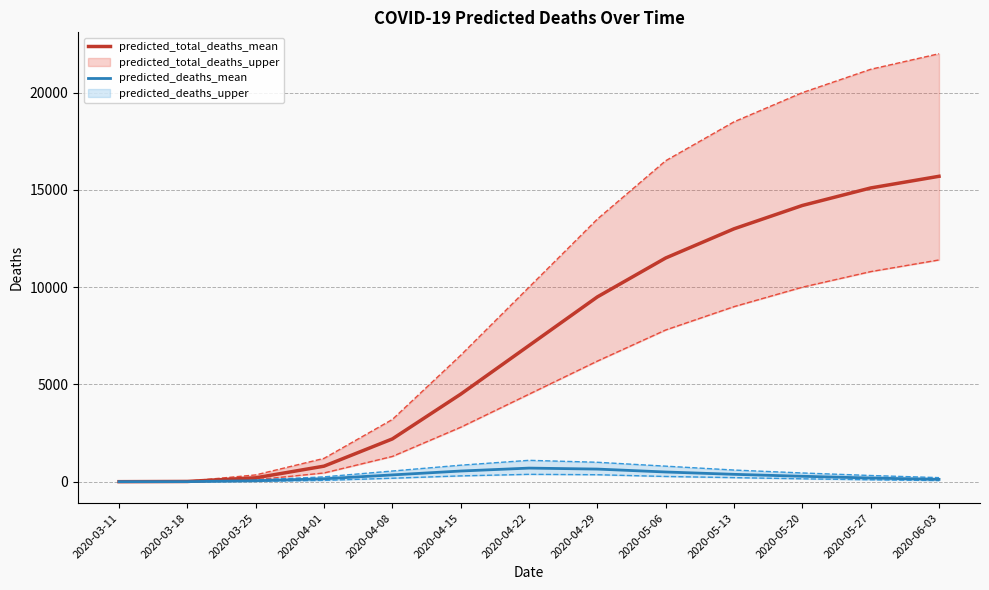

What position from the right is 2020-04-29?

6